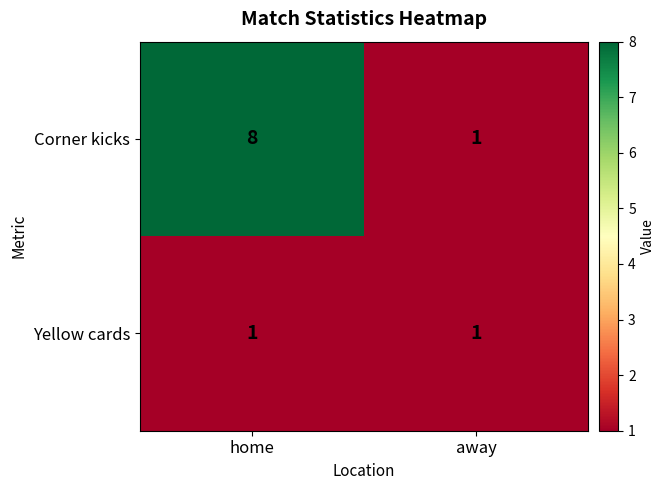

At how many categories does at least one series exceed 3?

1